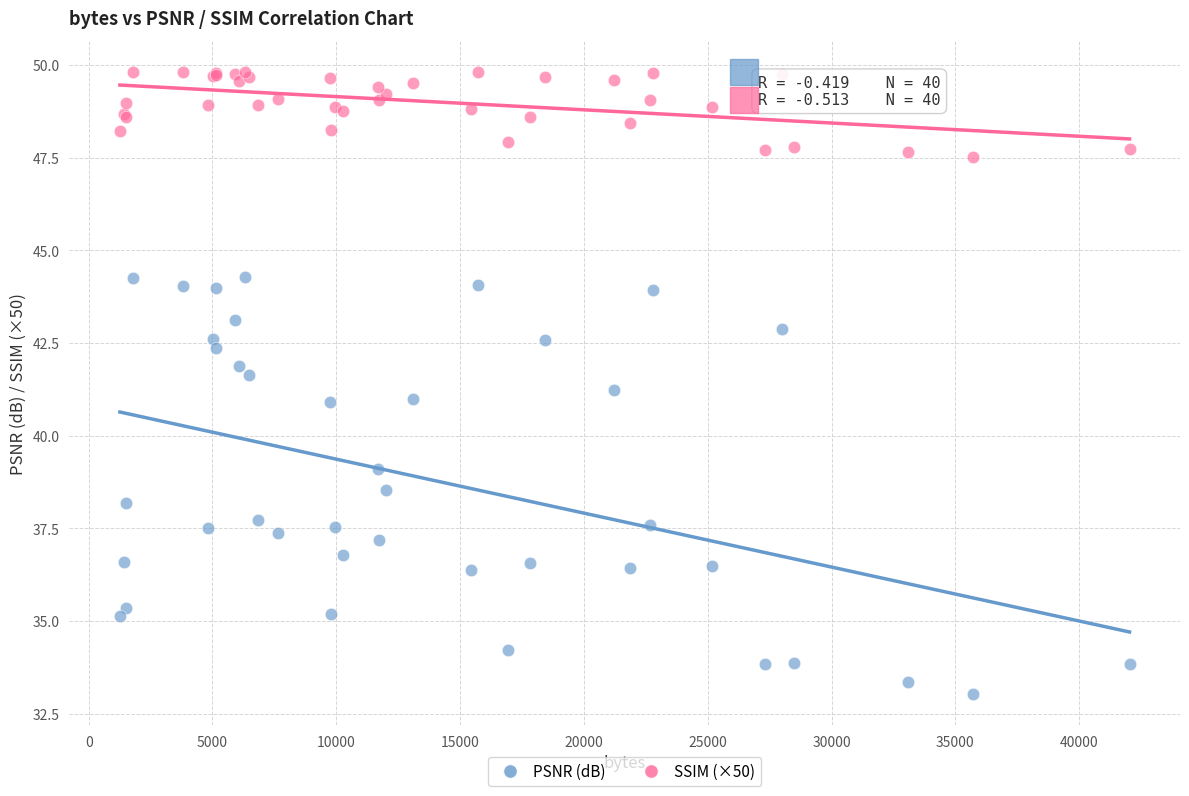

Which series reaches the maximum Y coordinate?

SSIM (×50)